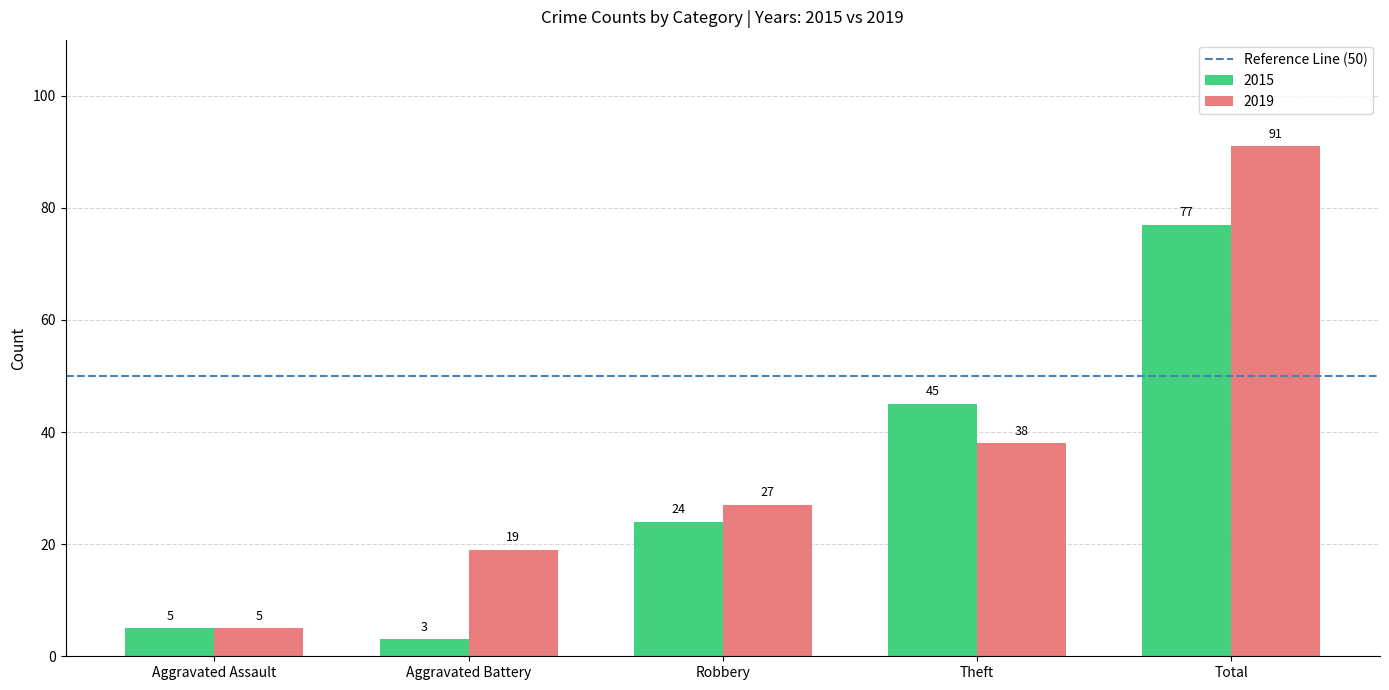

Is it true that 2015 equals 5 at Aggravated Assault?

True